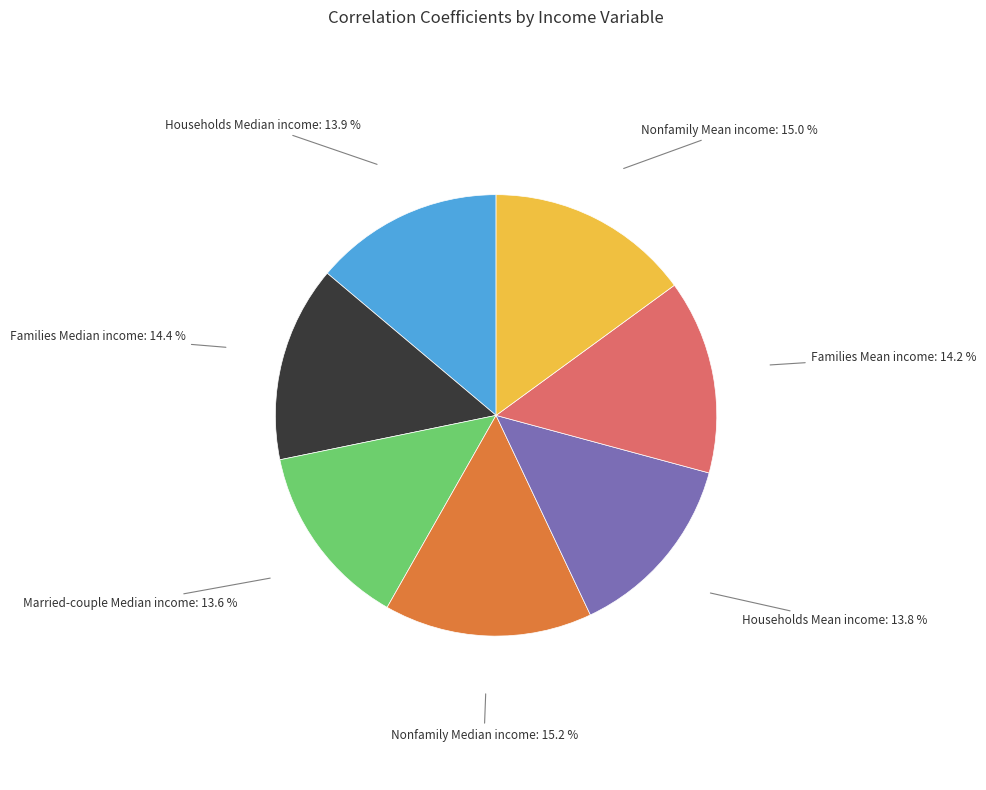

Is there any slice that represents more than half of the pie?

No